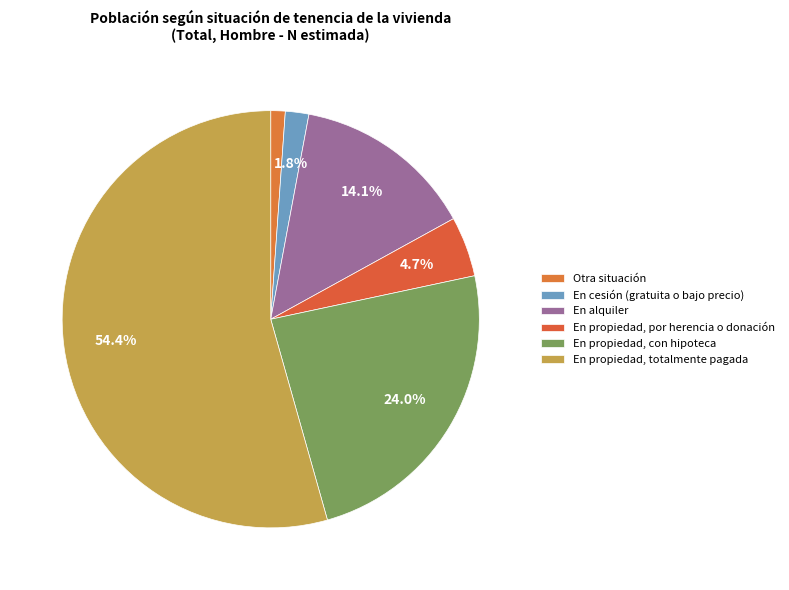

Is it true that En propiedad, por herencia o donación is 5% of the pie?

True